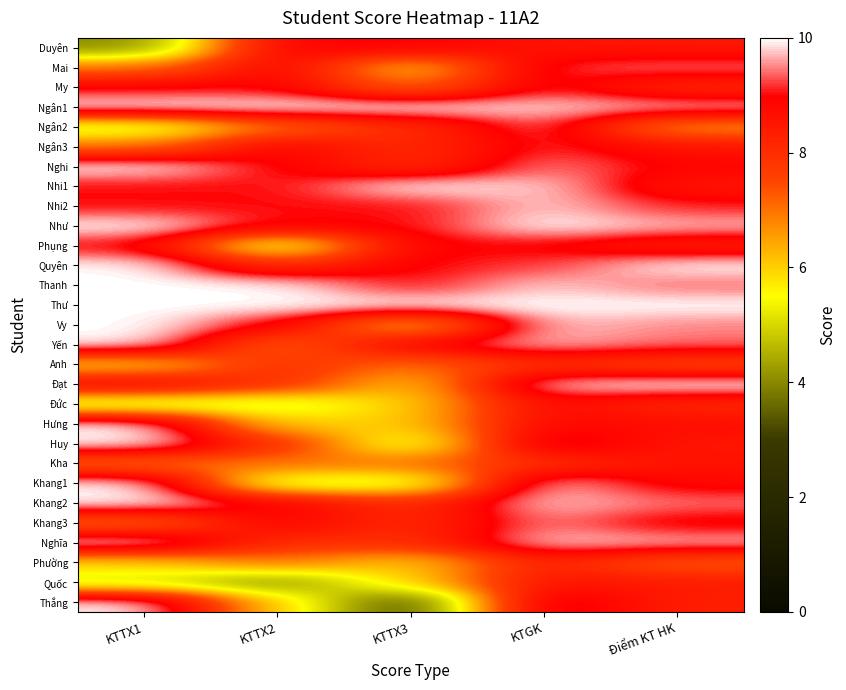

Which has a higher value, KTTX1 or Điểm KT HK?

Điểm KT HK